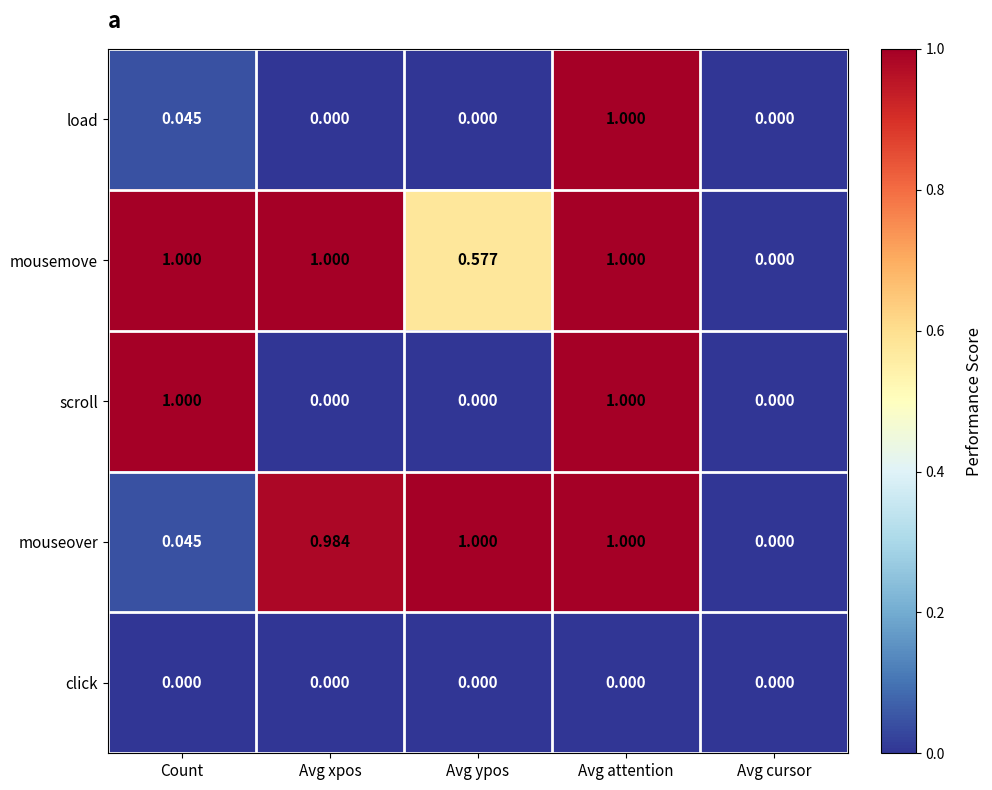

What is the maximum value shown in the chart?

1.0